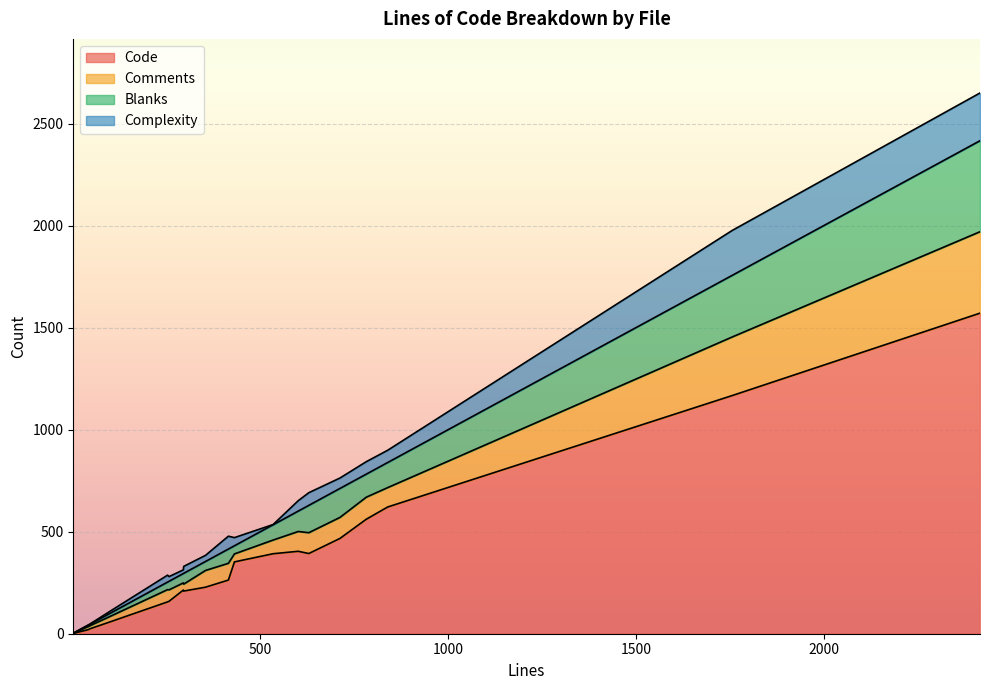

Which series has the largest total across all categories?

Code